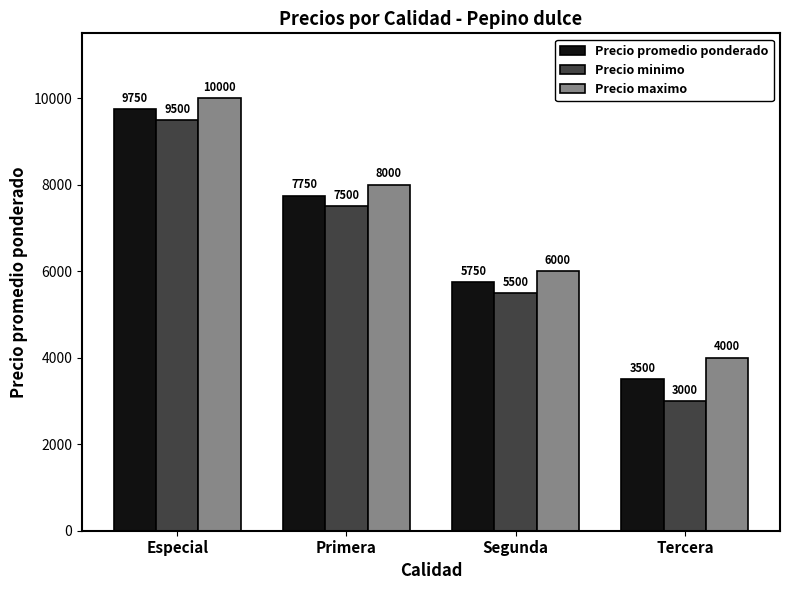

Which category has the lowest value in the Precio promedio ponderado series?

Tercera